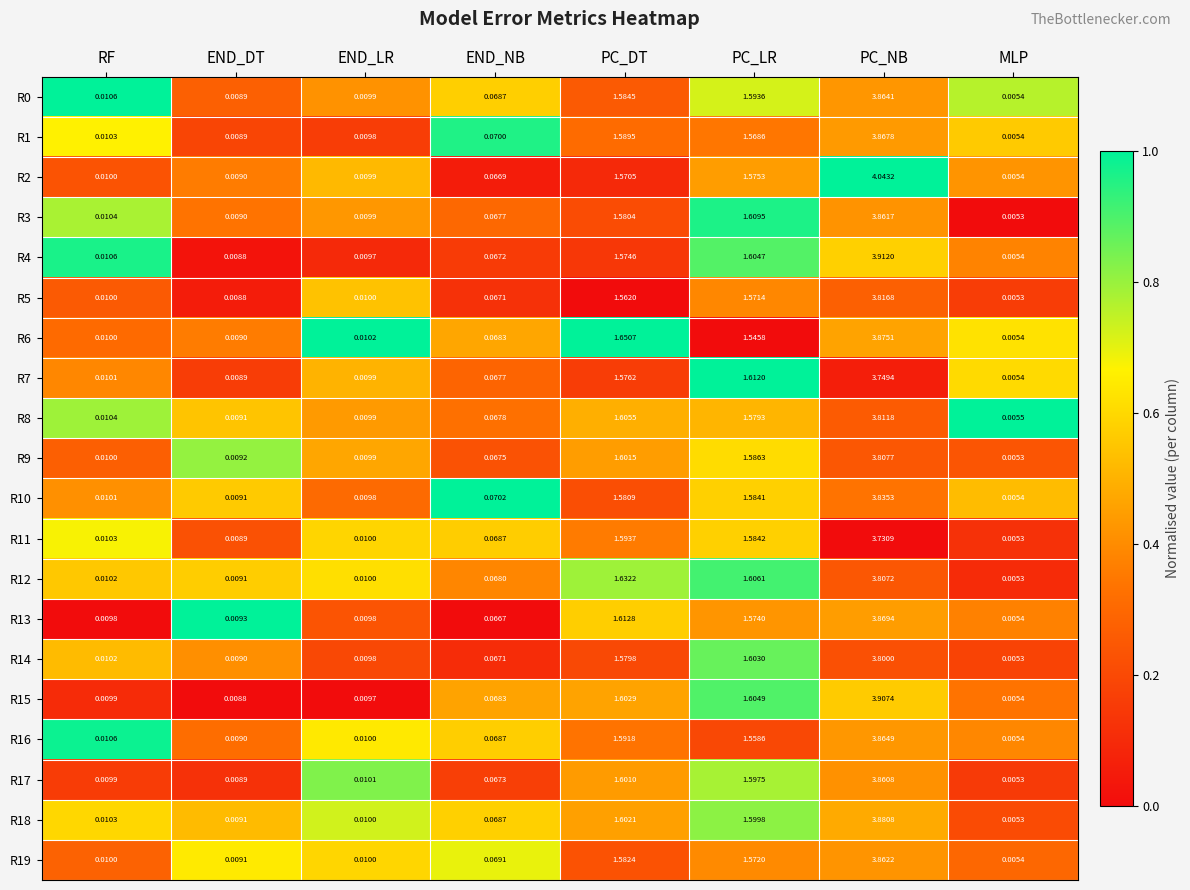

Between RF and END_LR, which series saw the biggest shift?

R4